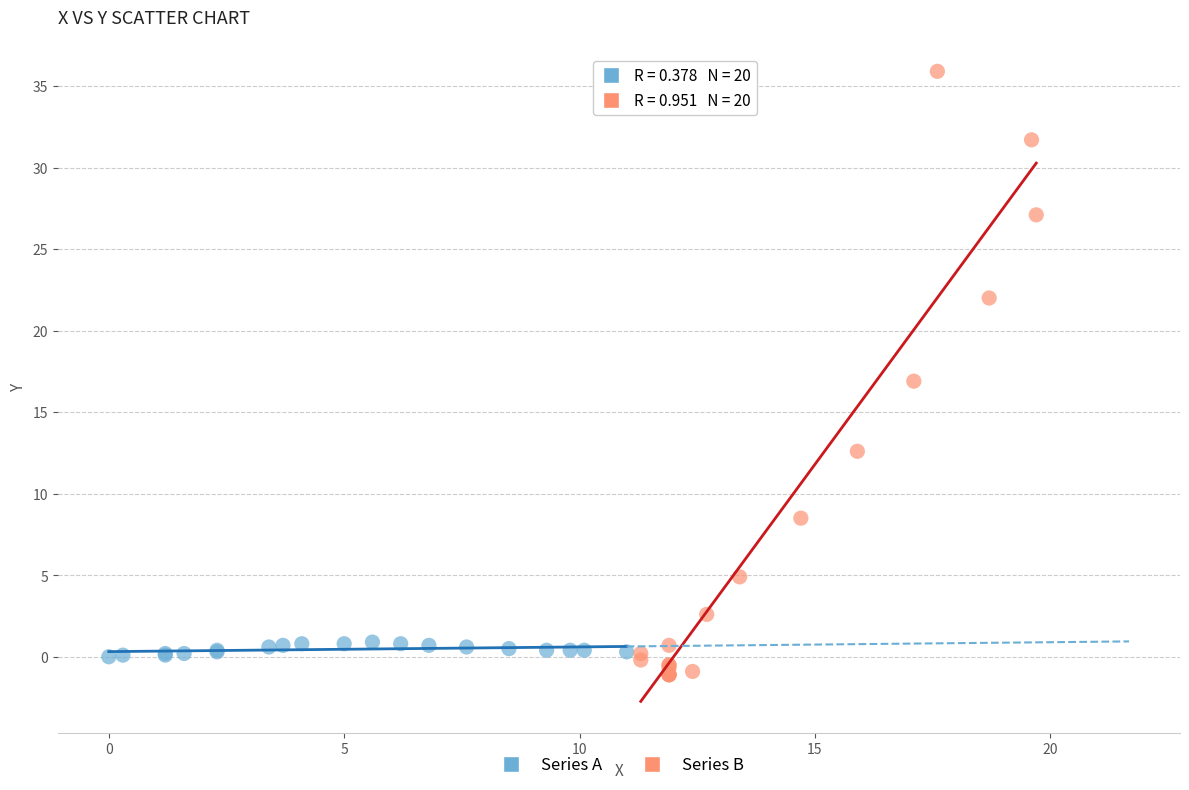

Which series has the largest Y range (max minus min)?

Series B